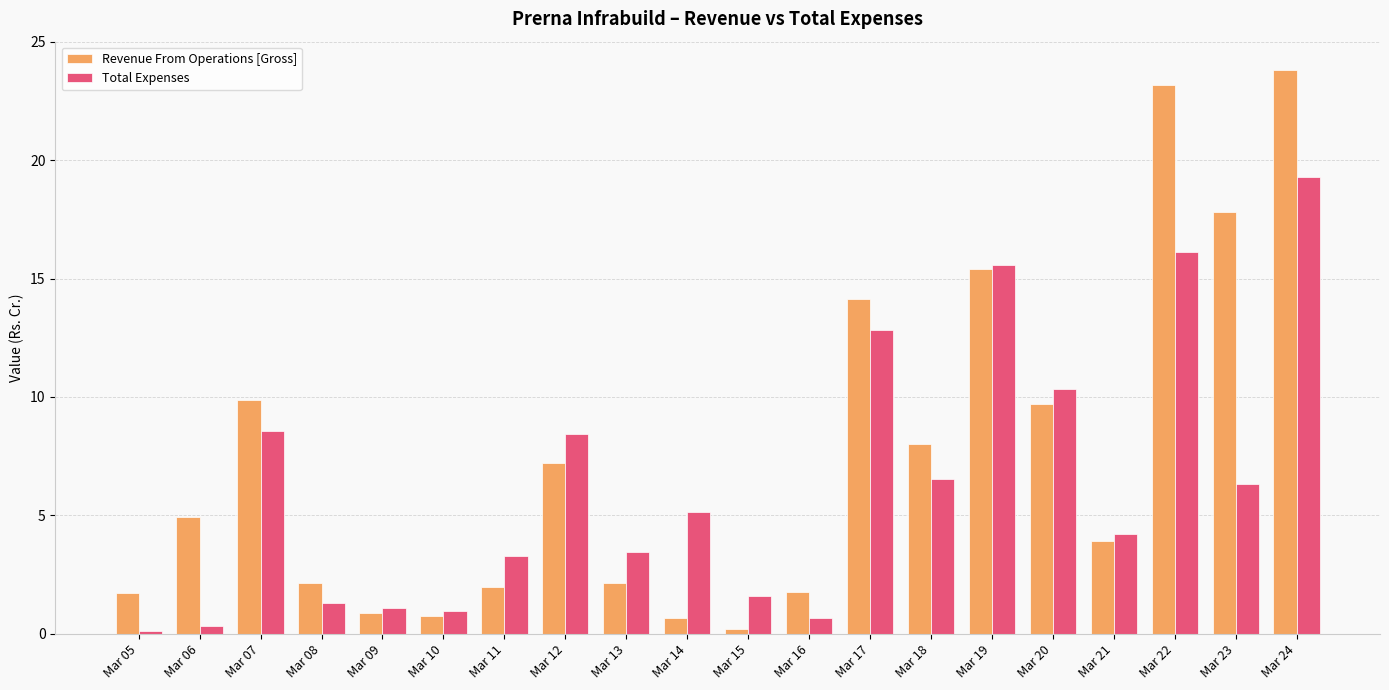

Read the Revenue From Operations [Gross] value at Mar 17.

14.1